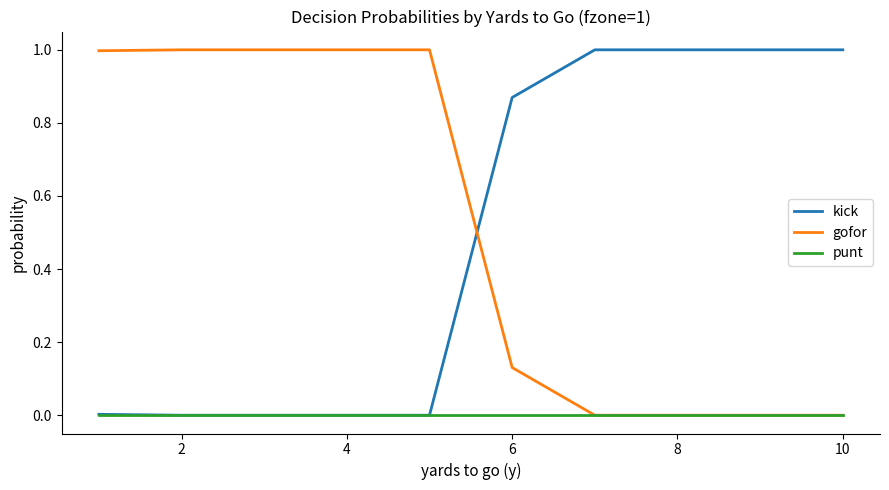

What is the highest value of the kick series?

1.0